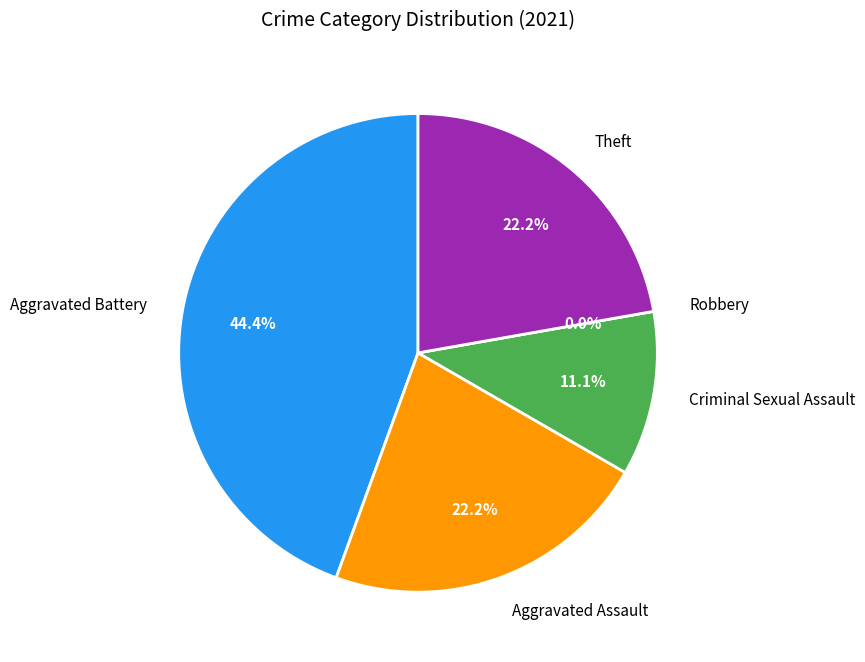

What is the change in value from Aggravated Battery to Aggravated Assault?

-2